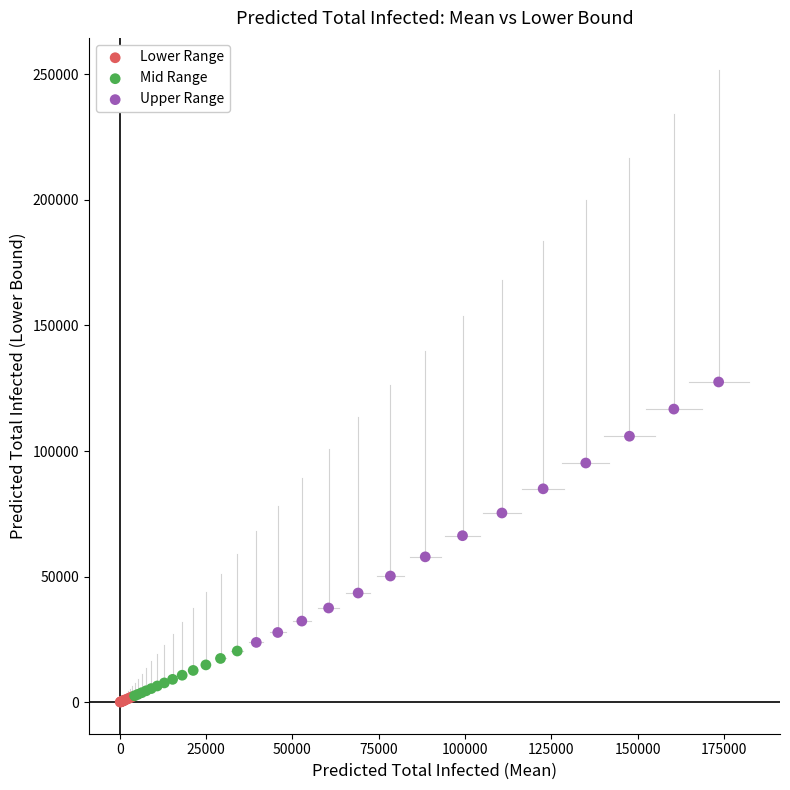

Which series reaches the maximum Y coordinate?

Upper Range